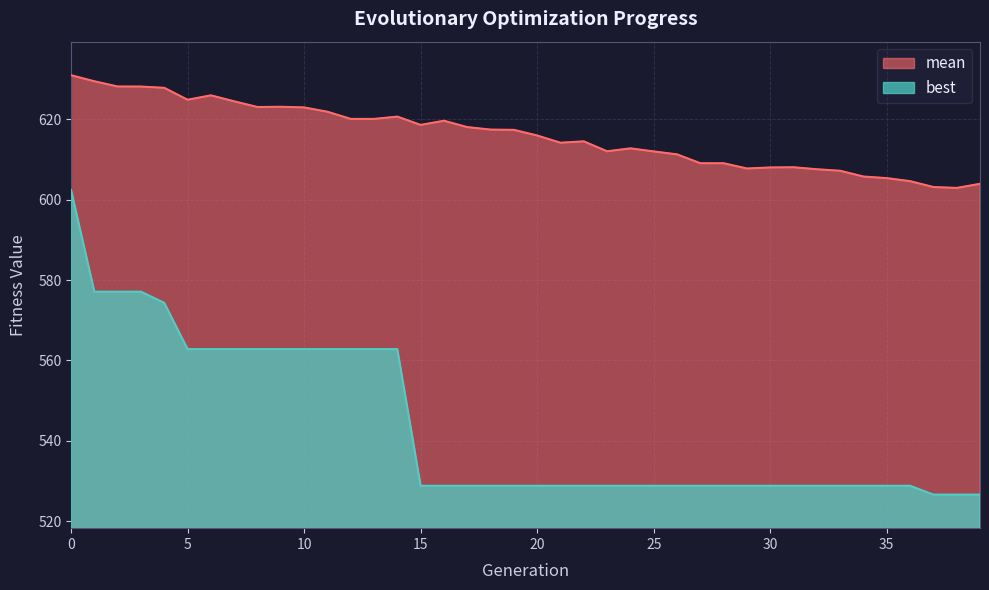

Rank the series at 28 from highest to lowest value.

mean, best